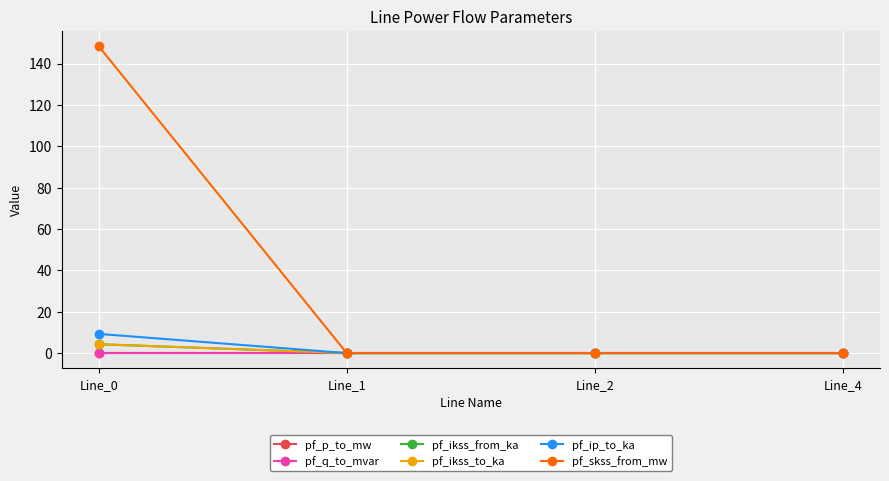

Reading left to right, list all the values displayed in this chart.

pf_p_to_mw: Line_0=-0.0	Line_1=0.0	Line_2=0.0	Line_4=0.0
pf_q_to_mvar: Line_0=-0.0	Line_1=-0.0	Line_2=-0.0	Line_4=0.0
pf_ikss_from_ka: Line_0=4.3	Line_1=0.0	Line_2=0.0	Line_4=0.0
pf_ikss_to_ka: Line_0=4.3	Line_1=0.0	Line_2=0.0	Line_4=0.0
pf_ip_to_ka: Line_0=9.3	Line_1=0.0	Line_2=0.0	Line_4=0.0
pf_skss_from_mw: Line_0=148.4	Line_1=0.0	Line_2=0.0	Line_4=0.0